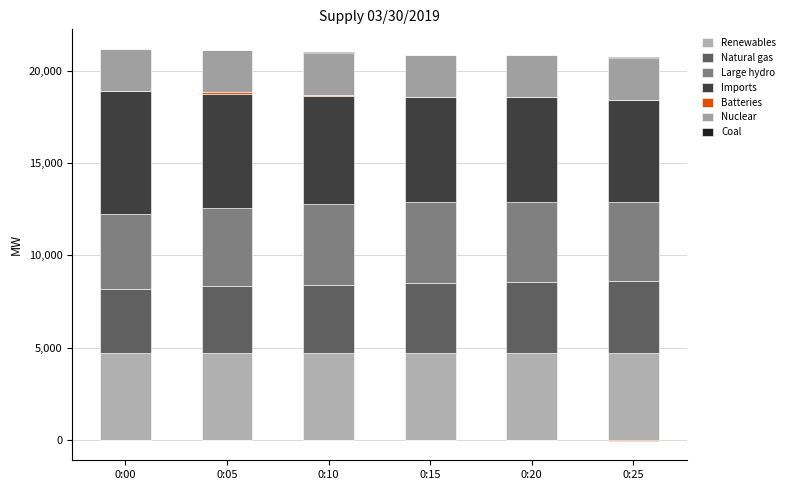

What is the value of the Large hydro bar at the 4th from the left?

4364